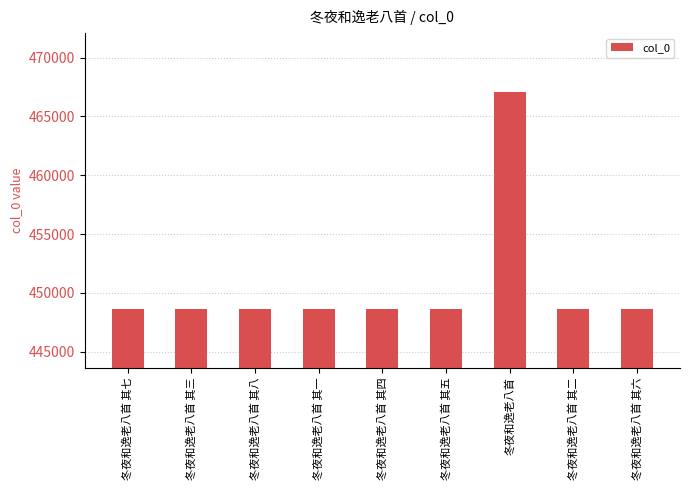

What is the value of the 5th bar from the left?

448659